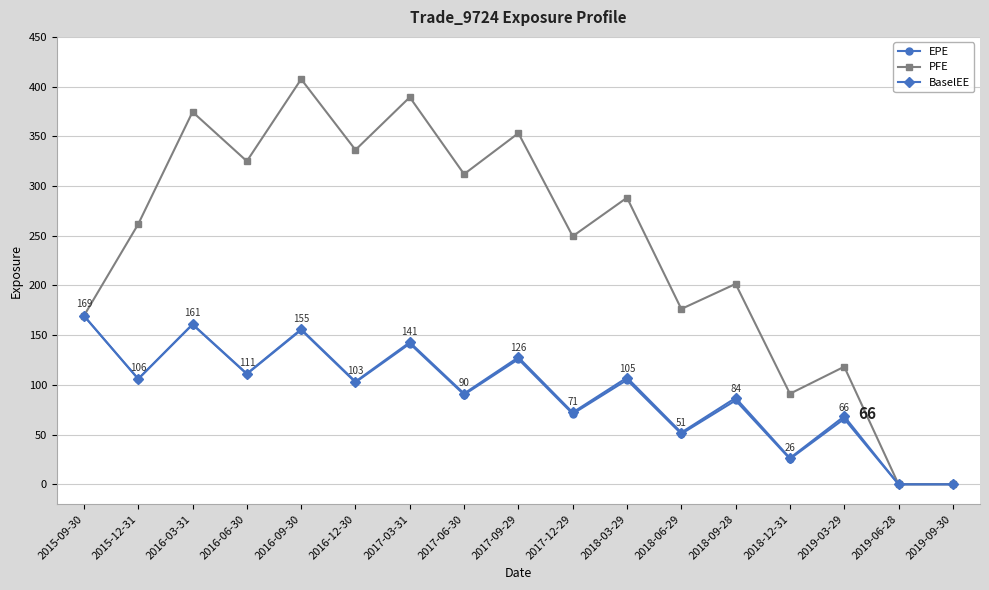

What is the label of the 6th point from the right?

2018-06-29